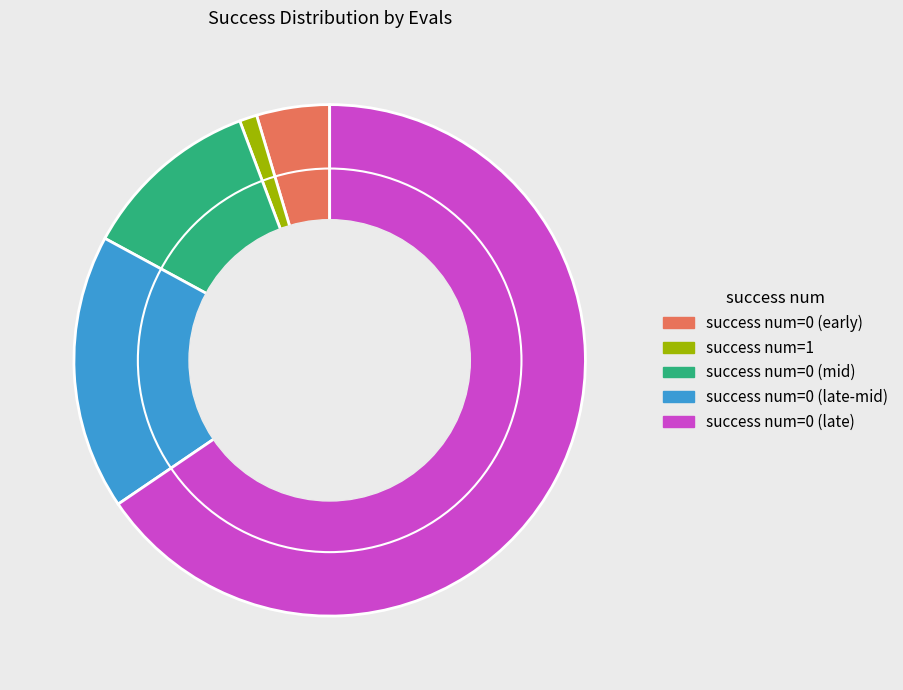

Is there any slice that represents more than half of the pie?

Yes